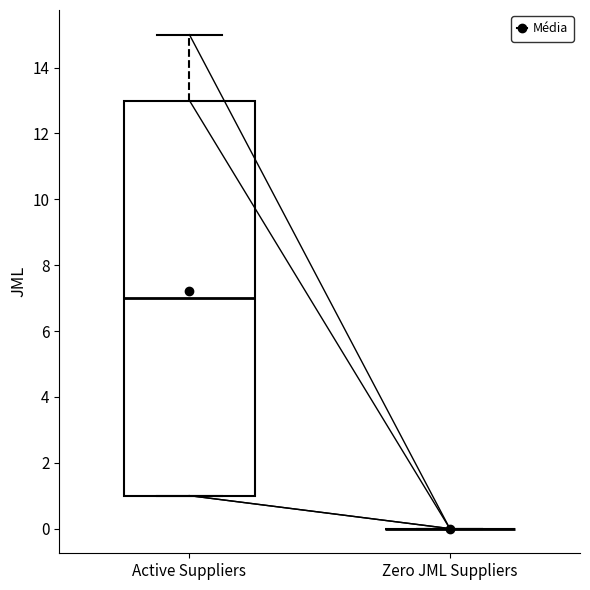

Where is the upper edge of the box for Active Suppliers on the y-axis? The values are not printed on the chart, so give them approximately, as read against the axis.

13